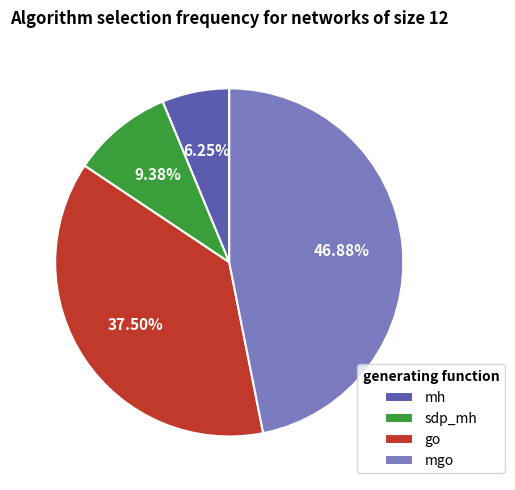

To the nearest percent, what is the difference between the largest and smallest slice percentages?

41%